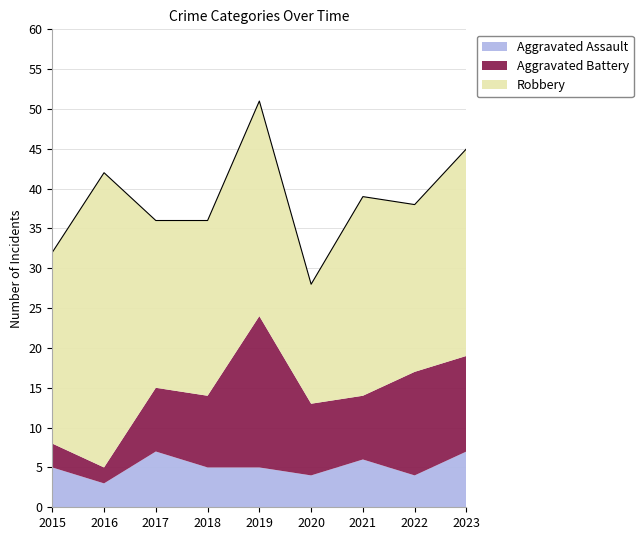

At which category does Aggravated Battery reach its first local valley?

2016